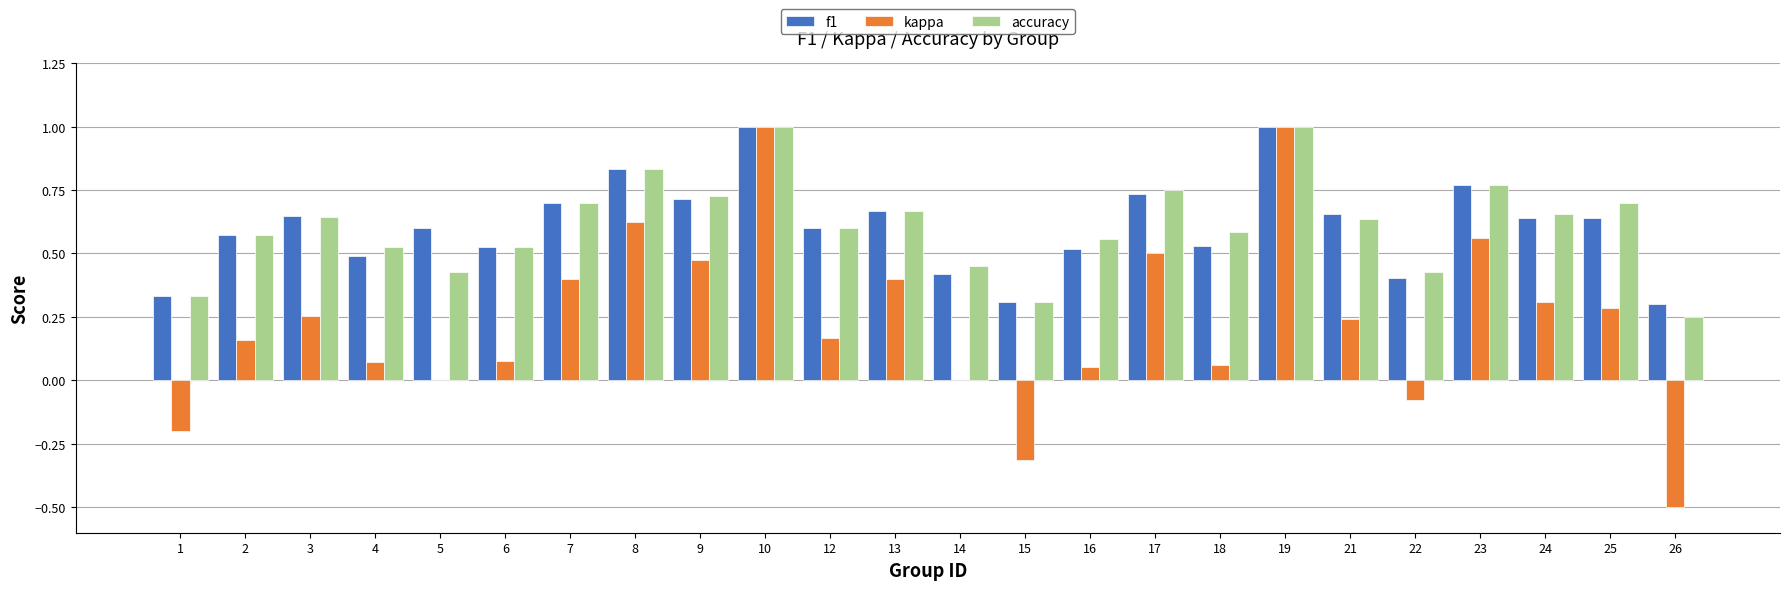

Between 5 and 21, which series saw the biggest shift?

kappa